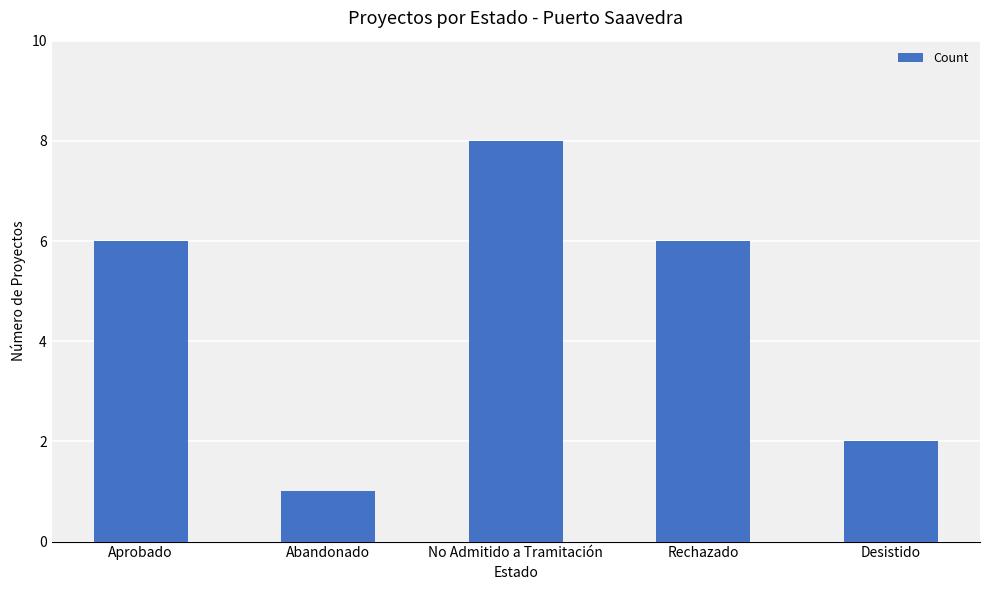

What is the value of the 5th bar from the left?

2